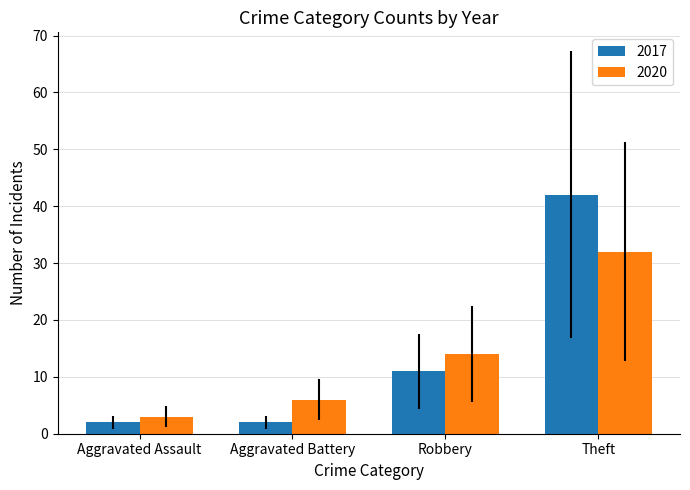

What is the sum of the 2017 values at Theft and Aggravated Battery?

44